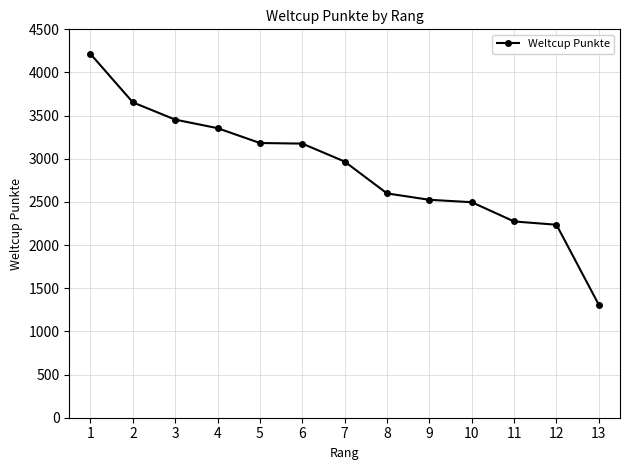

Which has a higher value, 7 or 5?

5